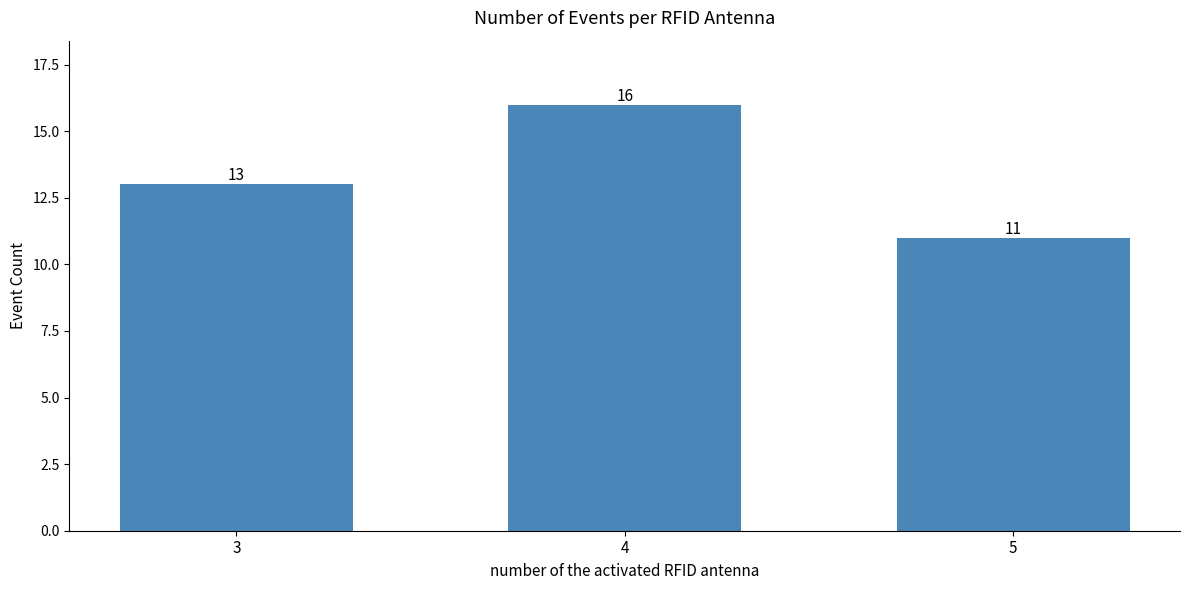

Between 3 and 4, which is larger?

4